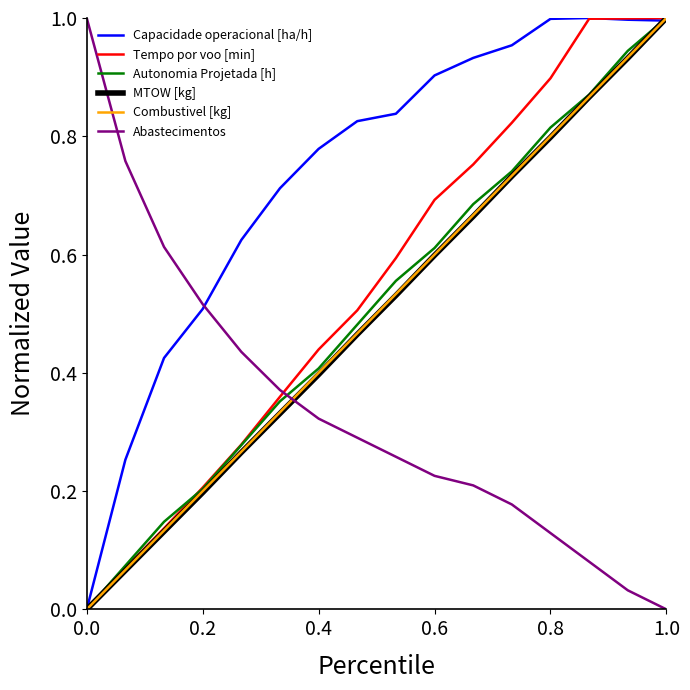

What are all the series names shown in the legend?

Capacidade operacional [ha/h], Tempo por voo [min], Autonomia Projetada [h], MTOW [kg], Combustivel [kg], Abastecimentos